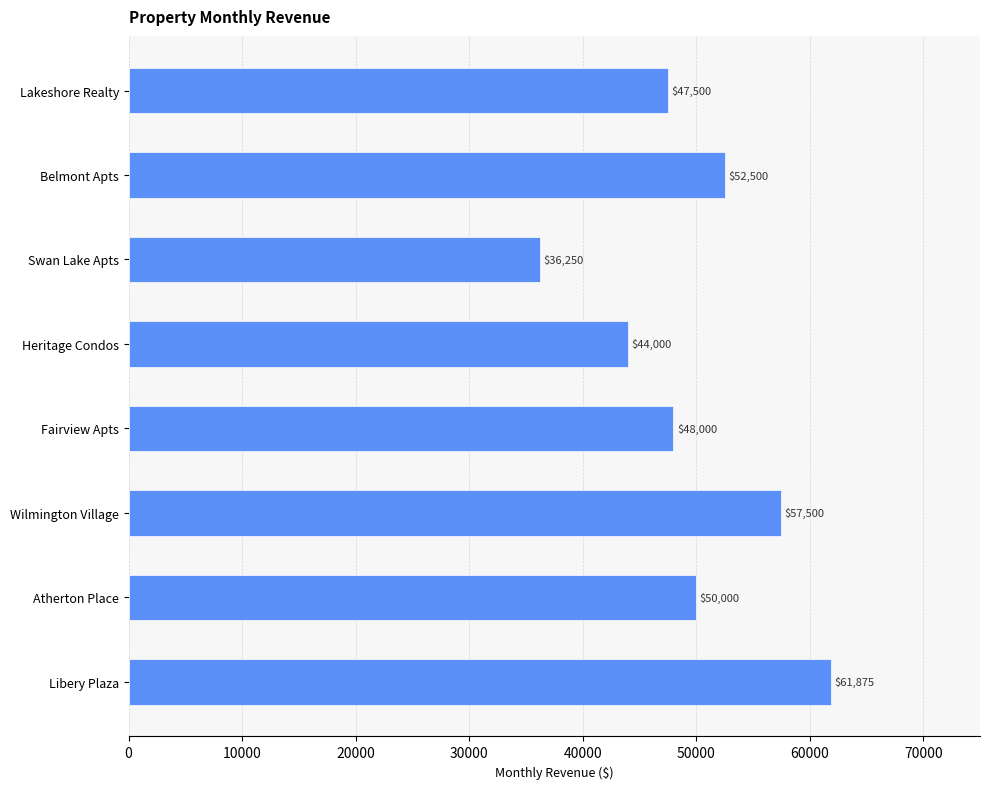

Count the number of categories in the chart.

8